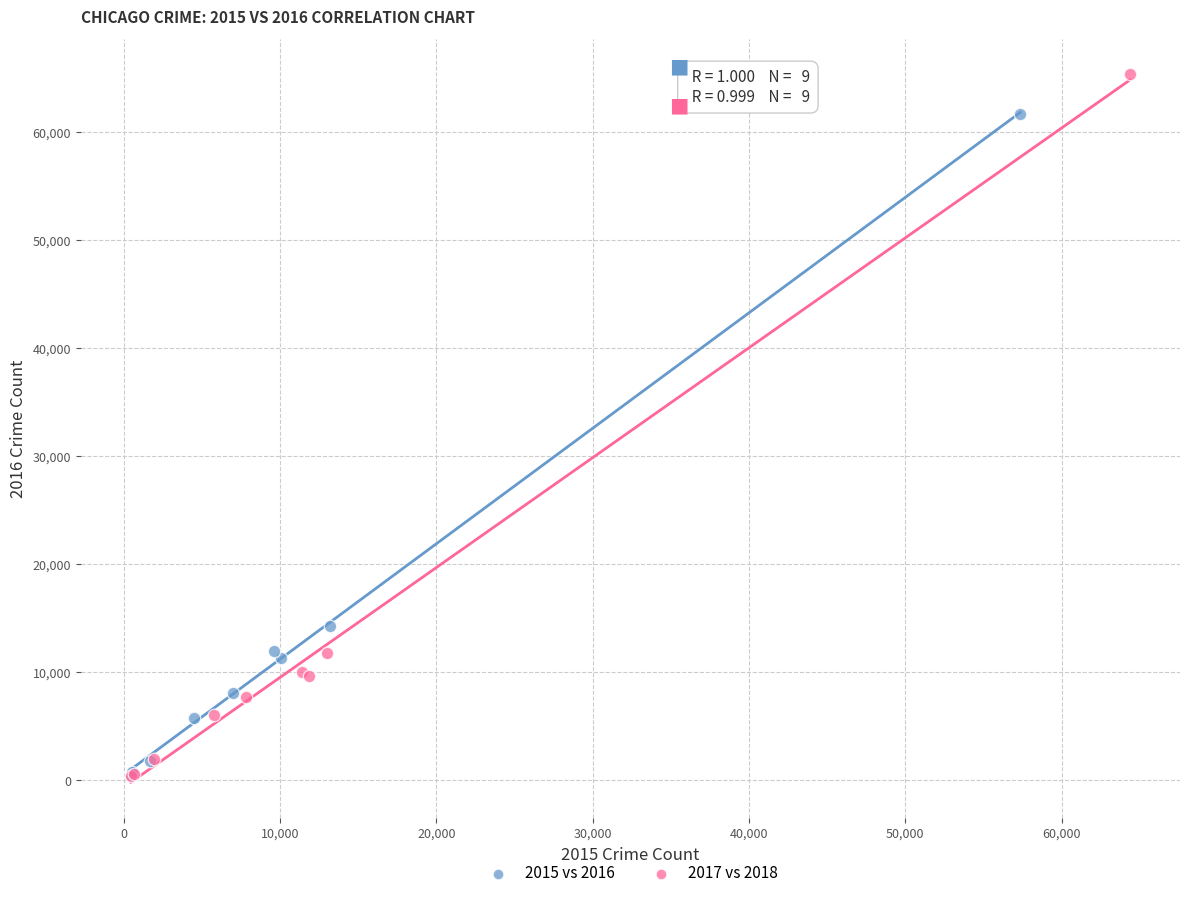

Which series has the largest Y range (max minus min)?

2017 vs 2018